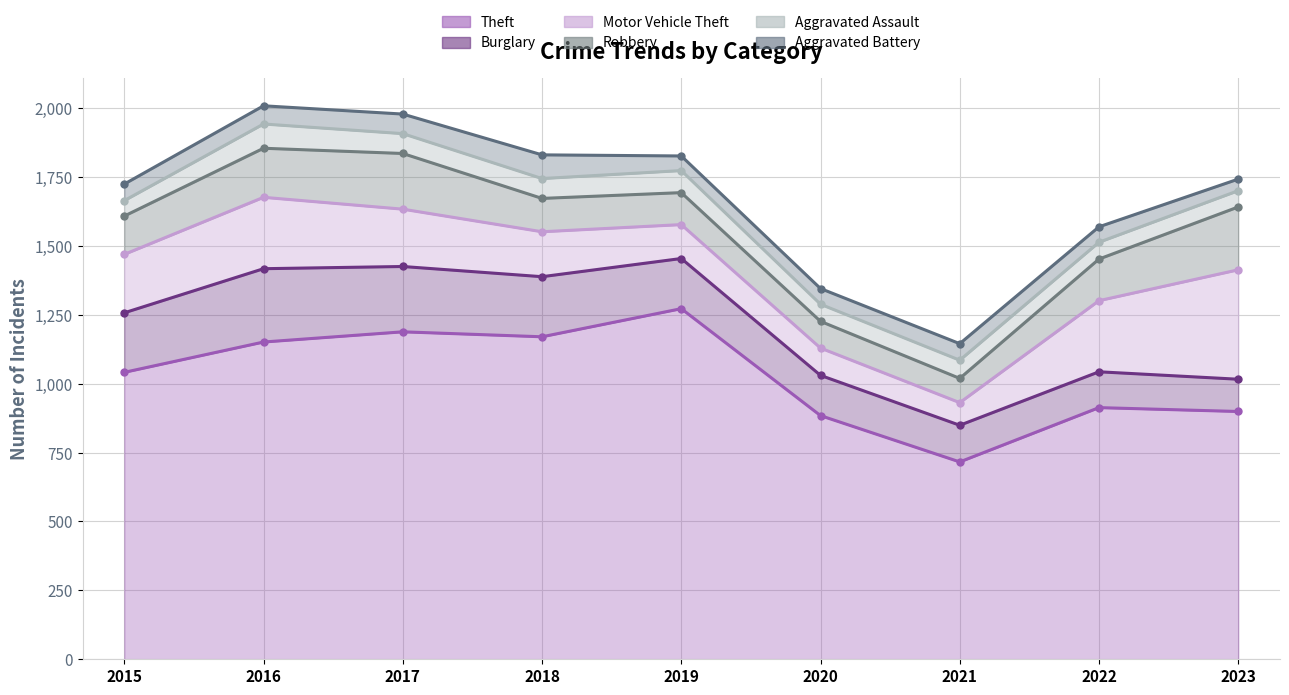

List the series in order of their peak value, highest first.

Theft, Motor Vehicle Theft, Burglary, Robbery, Aggravated Assault, Aggravated Battery